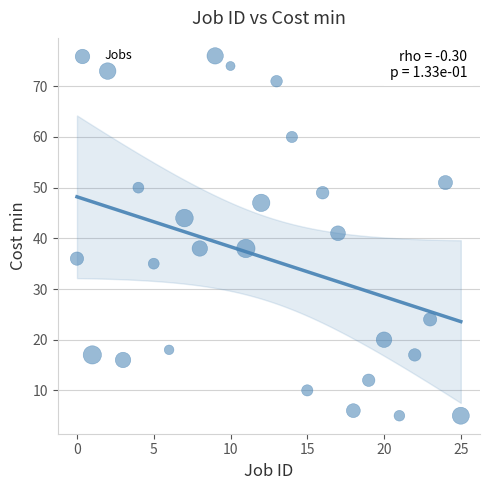

What is the range of Y values (max minus min)?

71